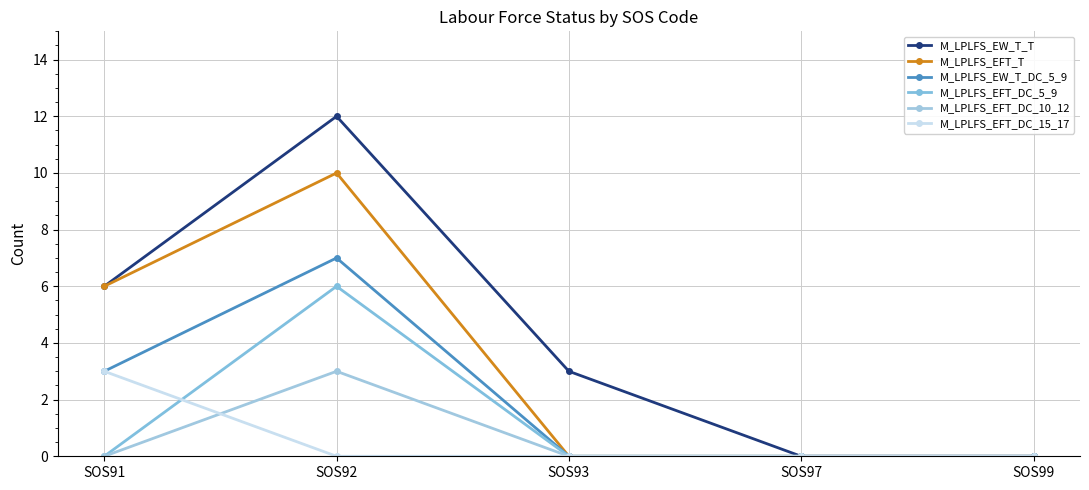

Rank the categories by M_LPLFS_EFT_DC_5_9 value from lowest to highest.

SOS91, SOS93, SOS97, SOS99, SOS92